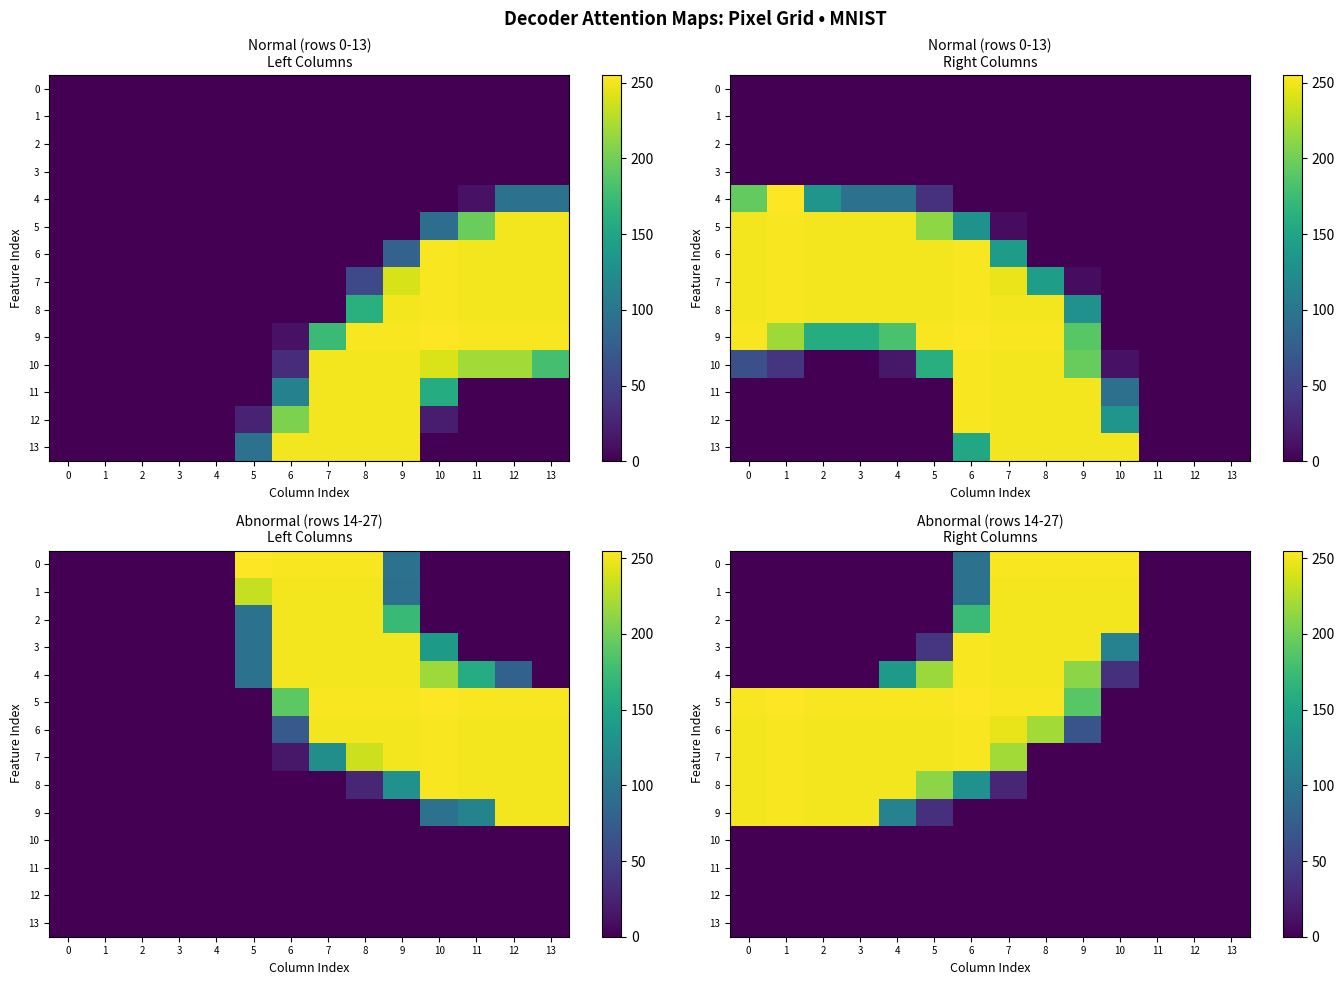

What is the sum of all 5 values?

2470